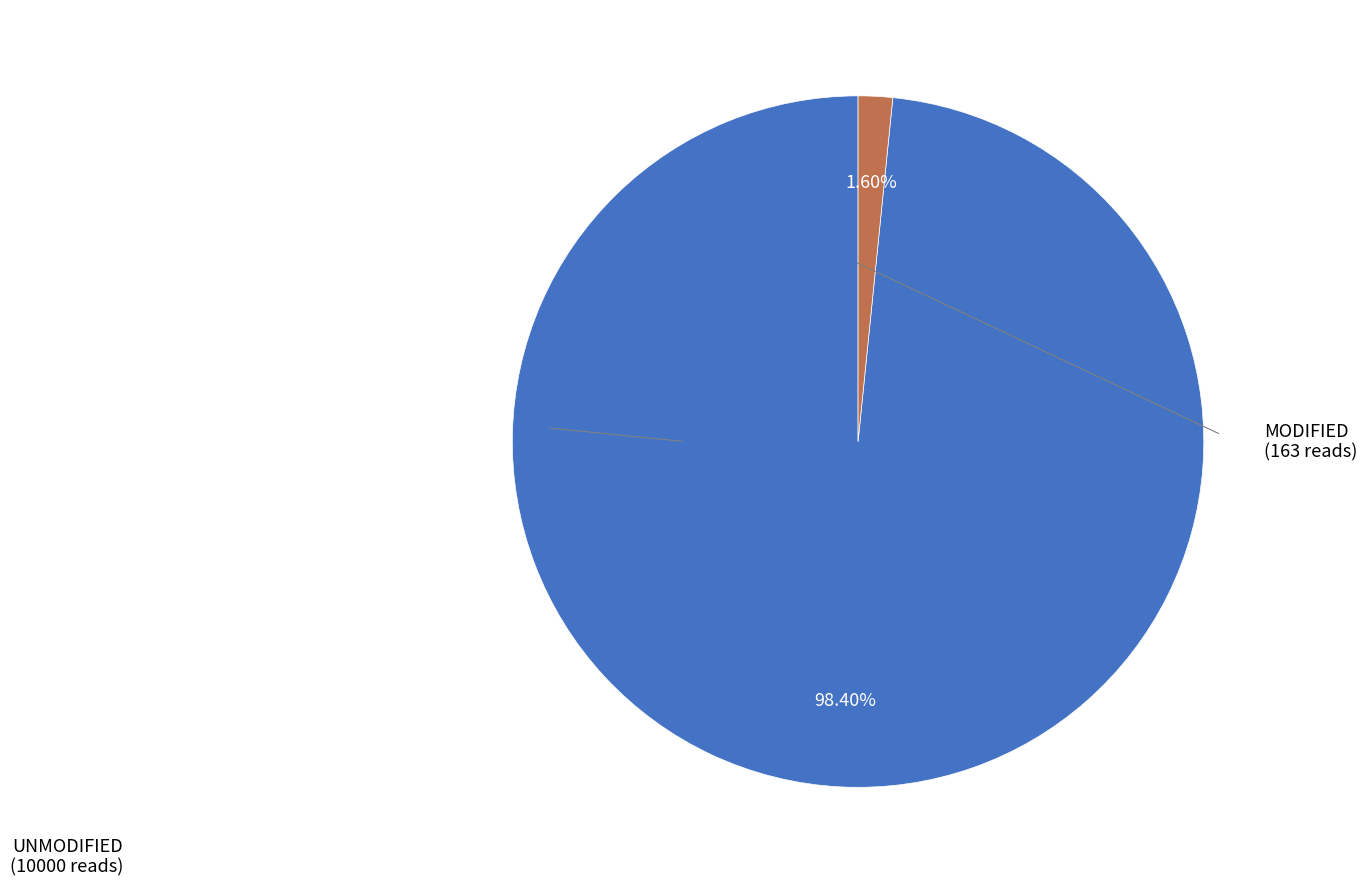

Is there any slice that represents more than half of the pie?

Yes